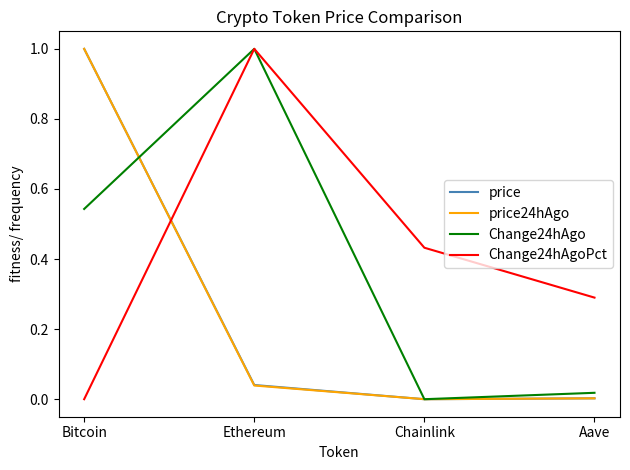

What is the difference between the highest and lowest values at Bitcoin?

1.0